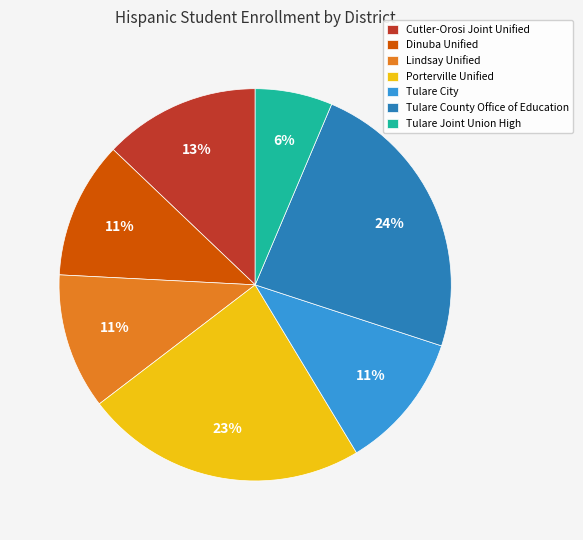

To the nearest percent, what is the difference between the Tulare Joint Union High and Porterville Unified slice percentages?

17%